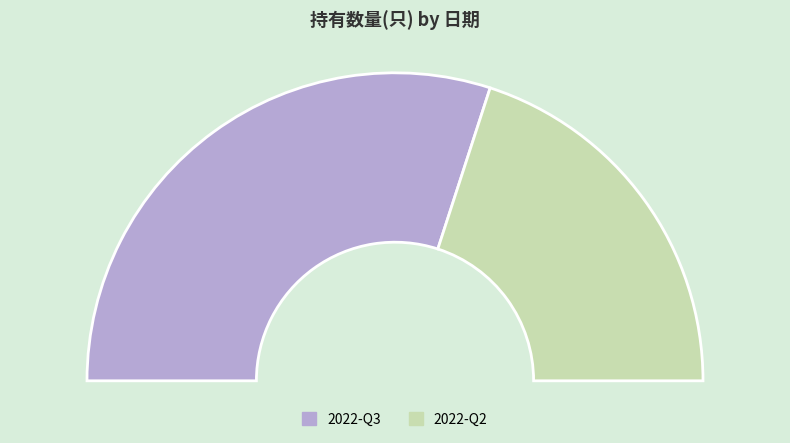

The 2022-Q2 slice represents 40% of the pie. True or false?

True